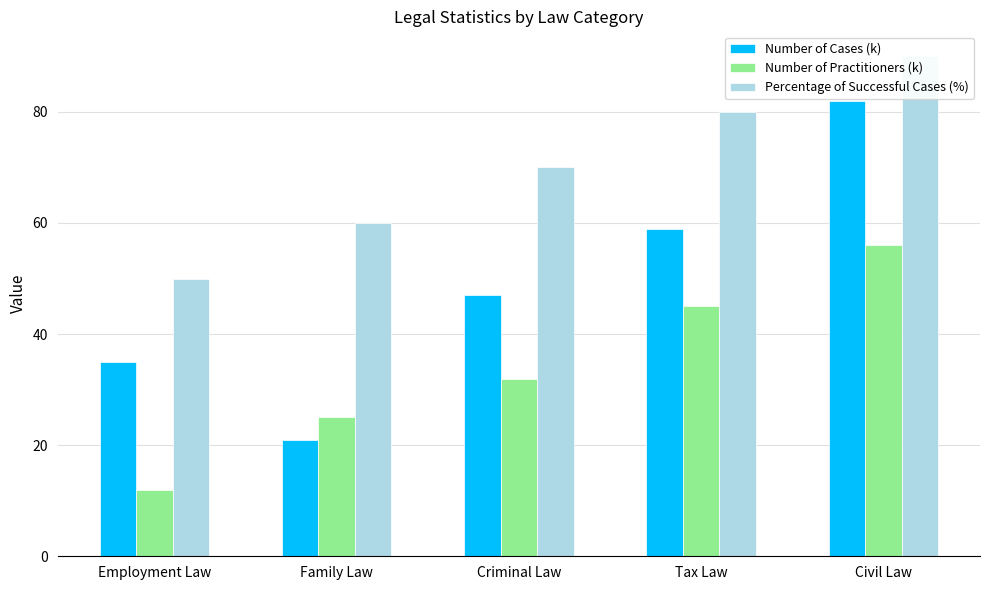

What is the total value across all series at Family Law?

106